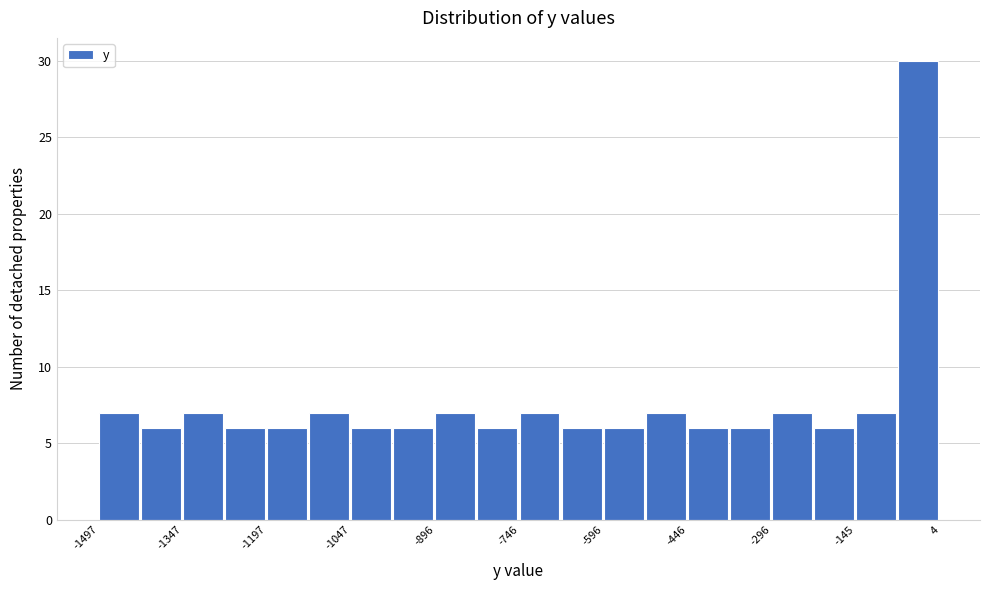

Read against the x-axis, roughly where is the centre of the tallest bar?

-40